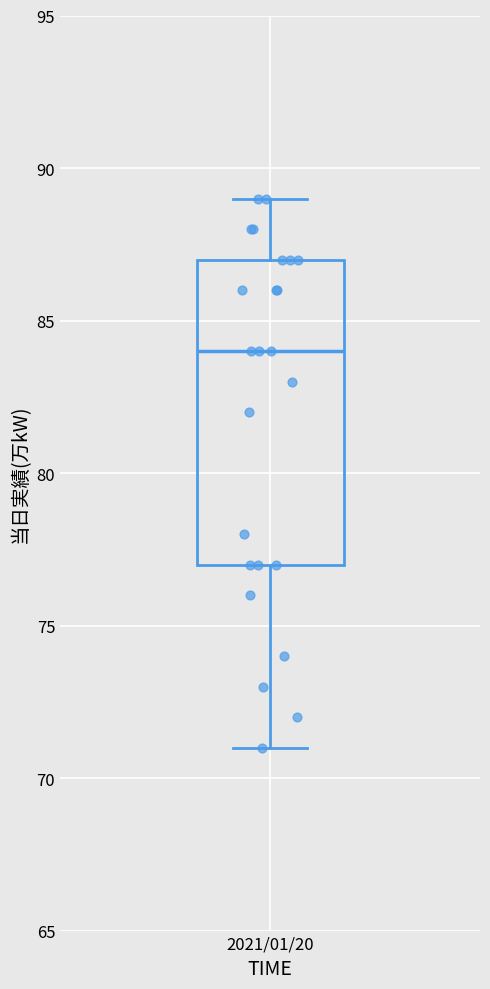

Read this box plot against the y-axis: the position of the median line, the range covered by the box, and the ends of both whiskers. The values are not printed on the chart, so give them approximately, as read against the axis.

median 84, box 77 to 87, whiskers 71 to 89